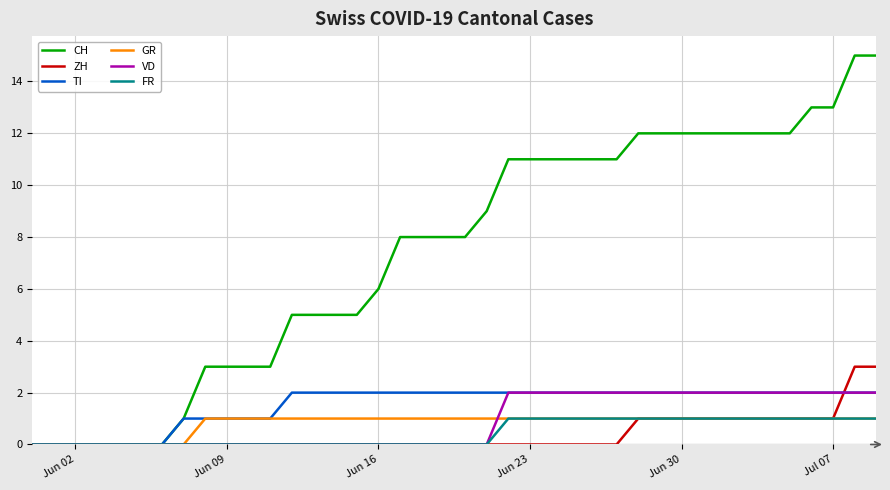

What is the maximum value shown in the chart?

15